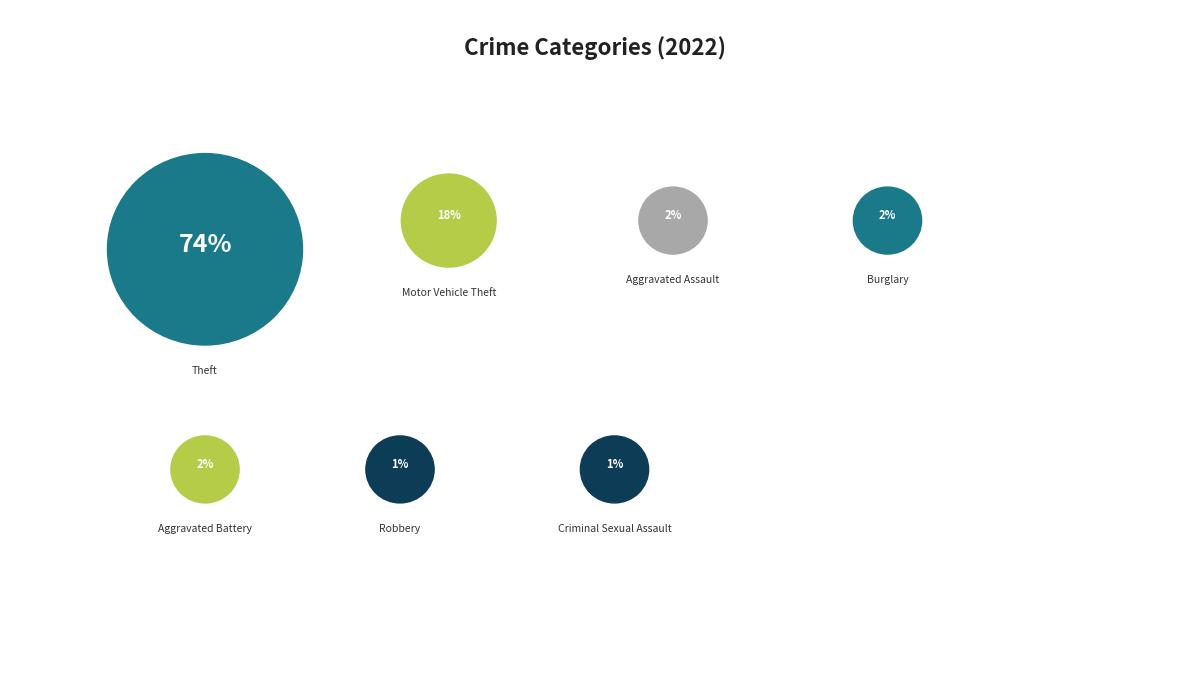

What is the largest slice in the pie chart?

Theft